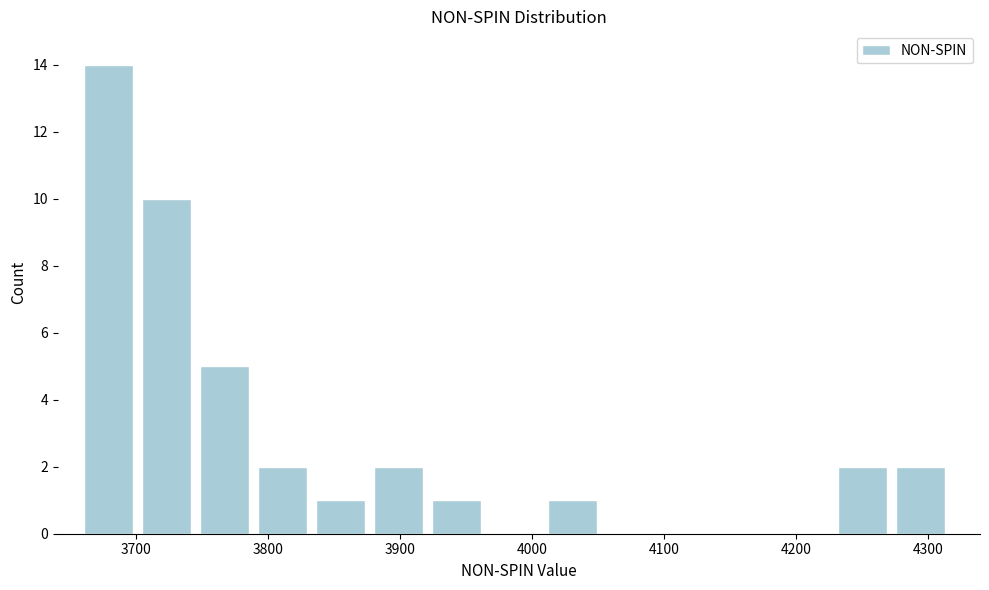

Reading left to right, list every bar in this chart as the range it spans on the x-axis followed by its height. Neither the bar edges nor the heights are printed on the chart, so give them approximately, as read against the axes.

3660 to 3700: 14
3700 to 3750: 10
3750 to 3790: 5
3790 to 3840: 2
3840 to 3880: 1
3880 to 3920: 2
3920 to 3970: 1
3970 to 4010: 0
4010 to 4060: 1
4060 to 4100: 0
4100 to 4140: 0
4140 to 4190: 0
4190 to 4230: 0
4230 to 4280: 2
4280 to 4320: 2